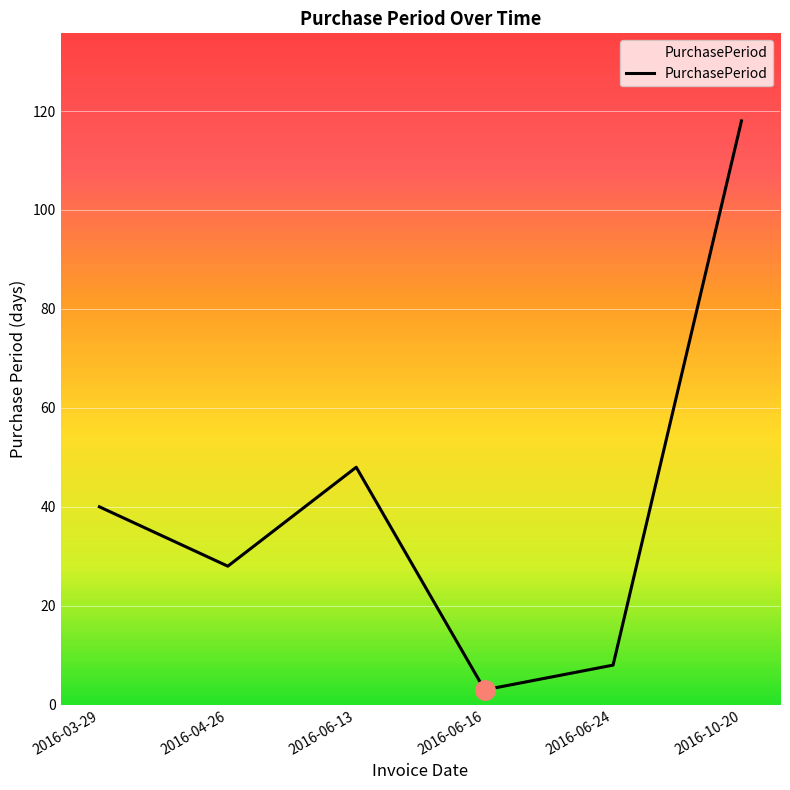

Count the number of categories in the chart.

6